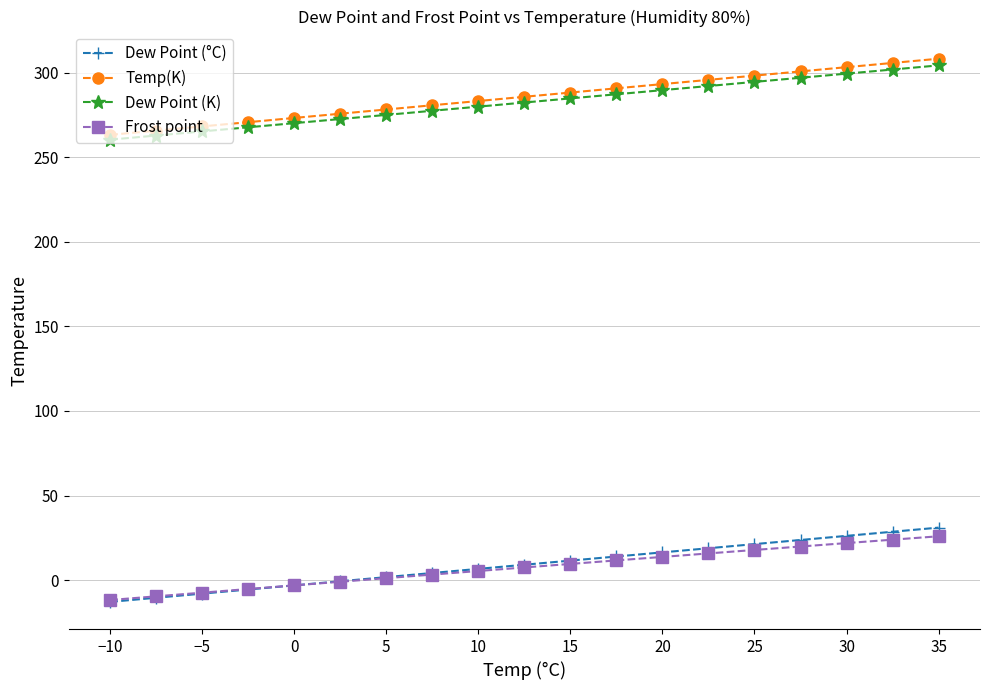

True or false: Temp(K) and Dew Point (°C) cross at least once.

False